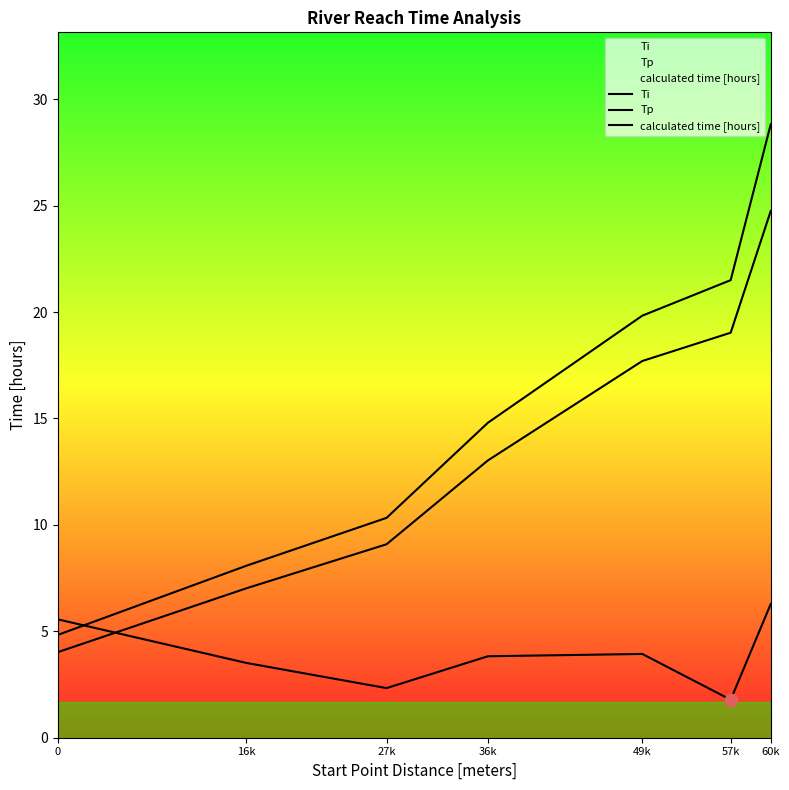

Which series has the largest total across all categories?

Tp